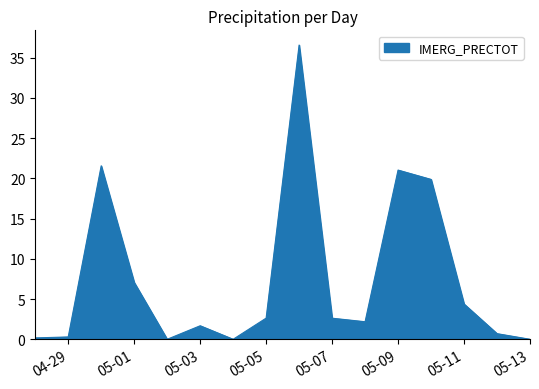

What is the maximum value shown in the chart?

36.6